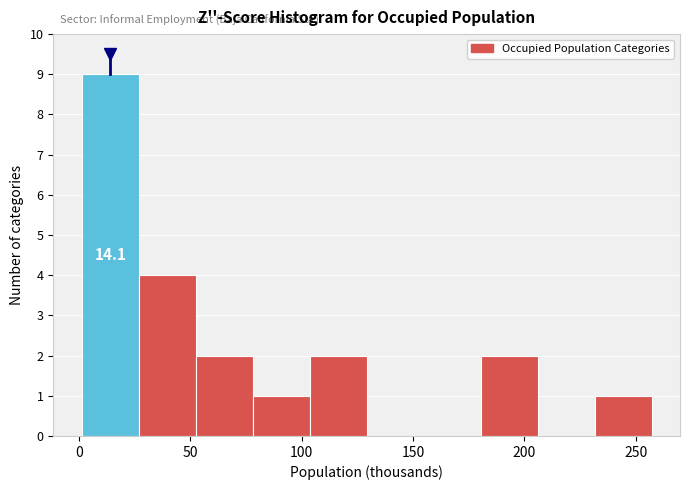

Which range on the x-axis has the tallest bar?

0 to 25